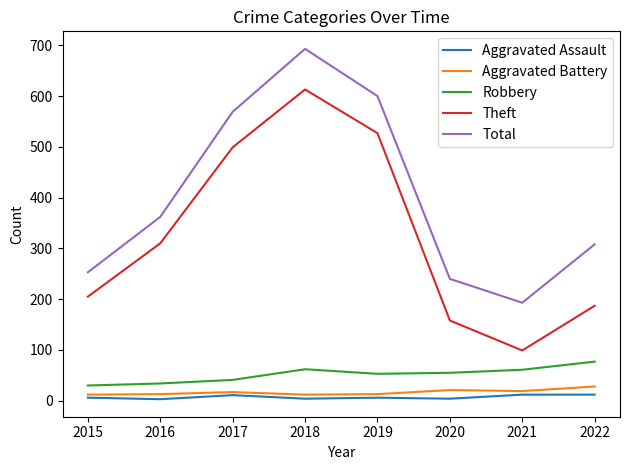

Which series has the largest total across all categories?

Total